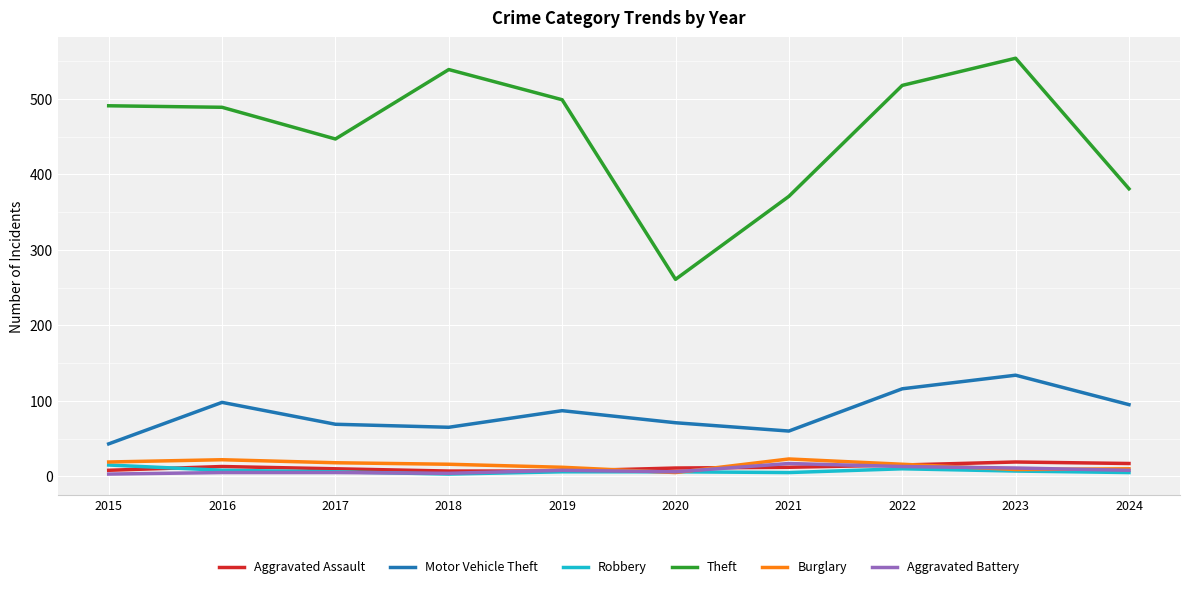

Which series has the largest range (max minus min)?

Theft